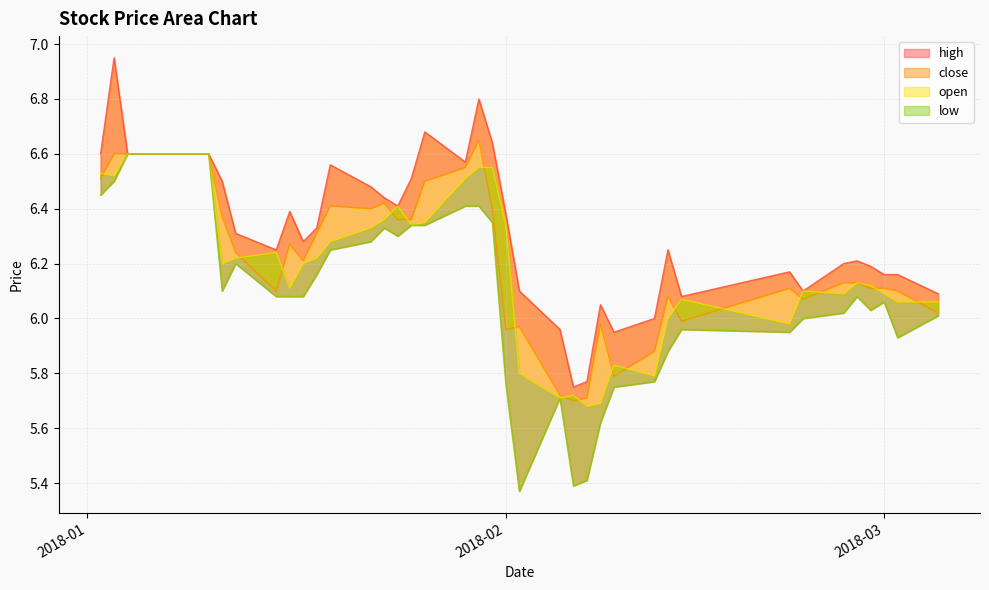

True or false: close and low intersect in this chart.

False